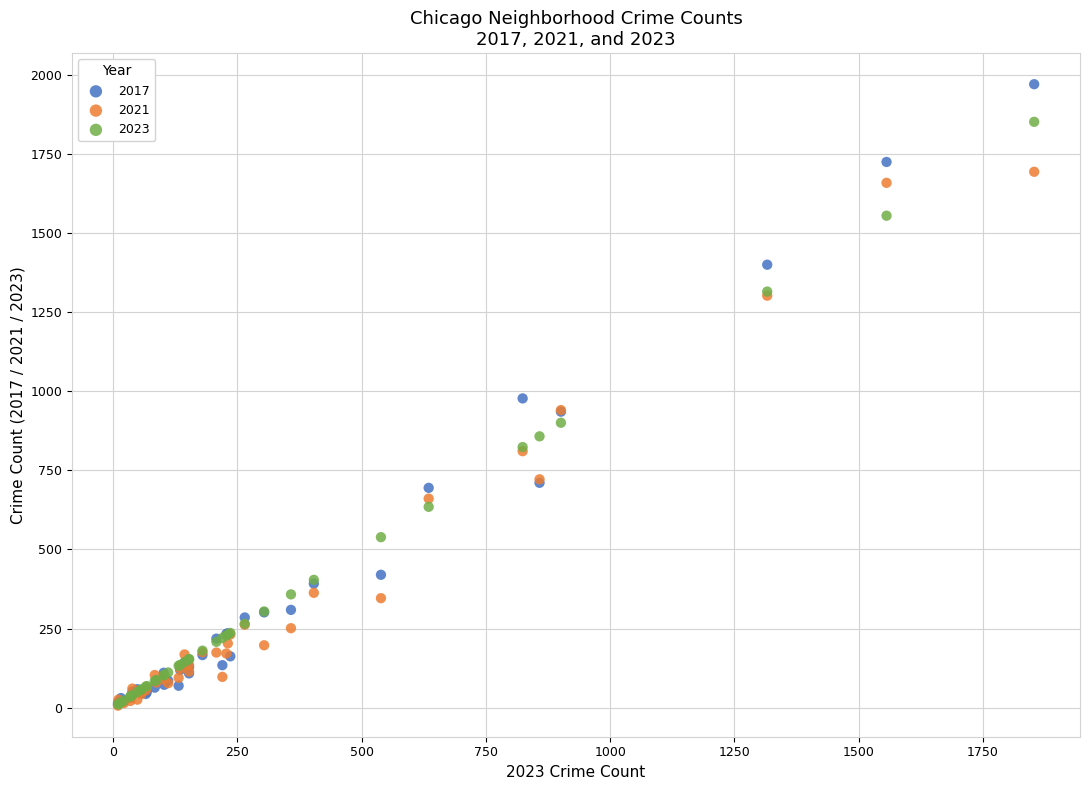

Which series has the widest spread of Y values?

2017